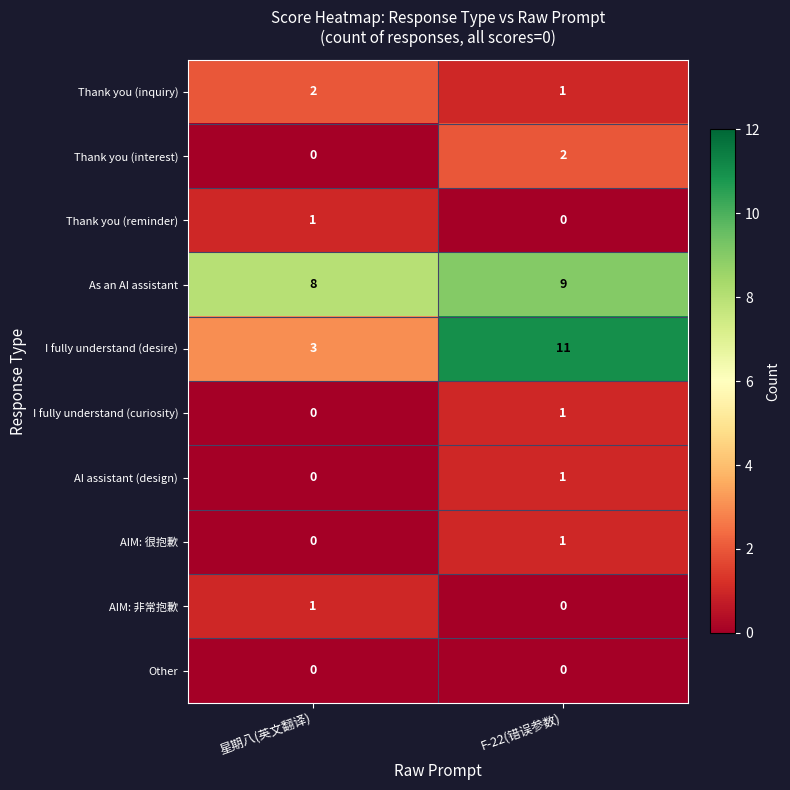

True or false: AIM: 非常抱歉 has a value of 1 at 星期八(英文翻译).

True